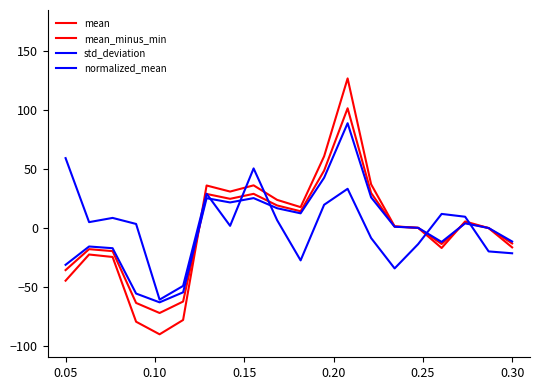

How many negative values does the std_deviation series have?

8